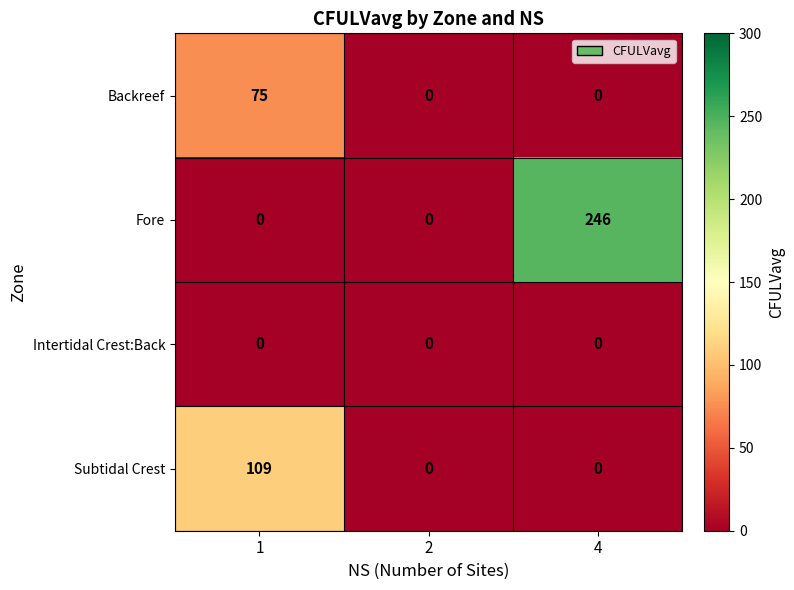

At how many categories does at least one series exceed 124?

1